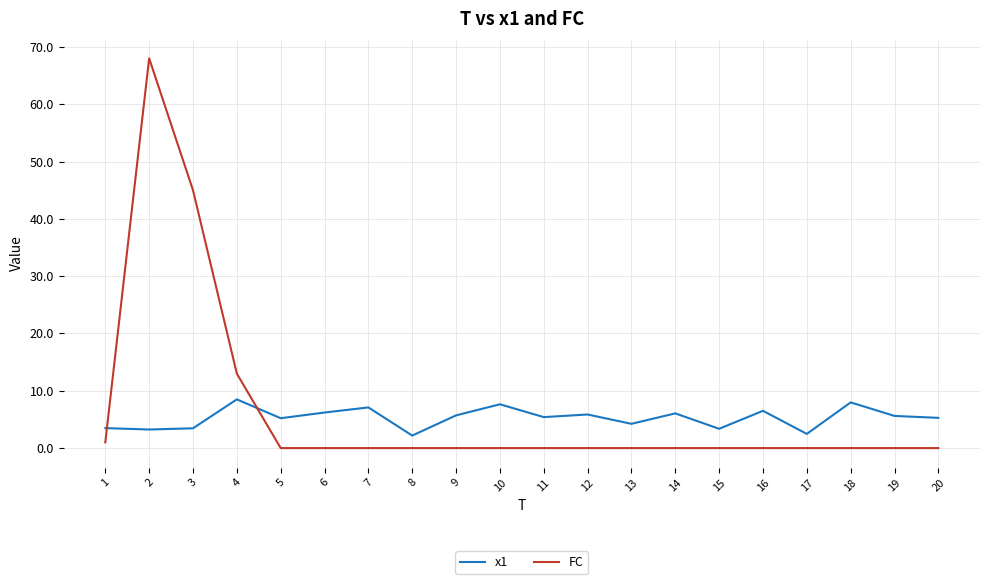

At which label is FC closest to 34?

3